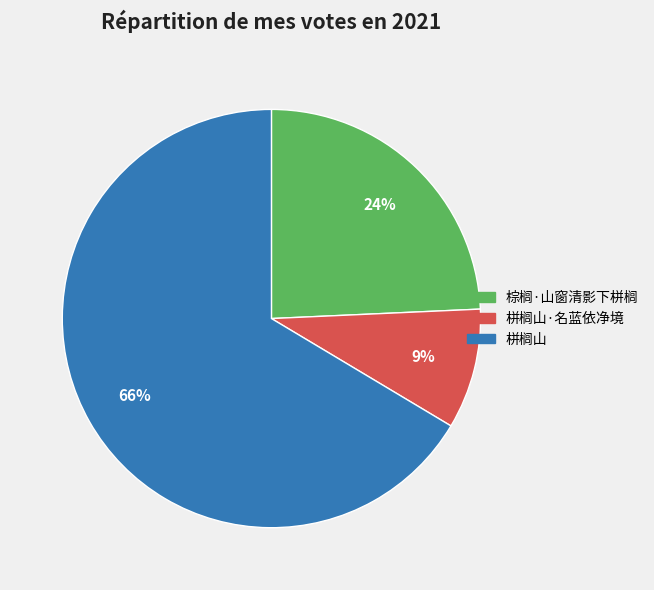

To the nearest percent, what is the average slice percentage?

33%